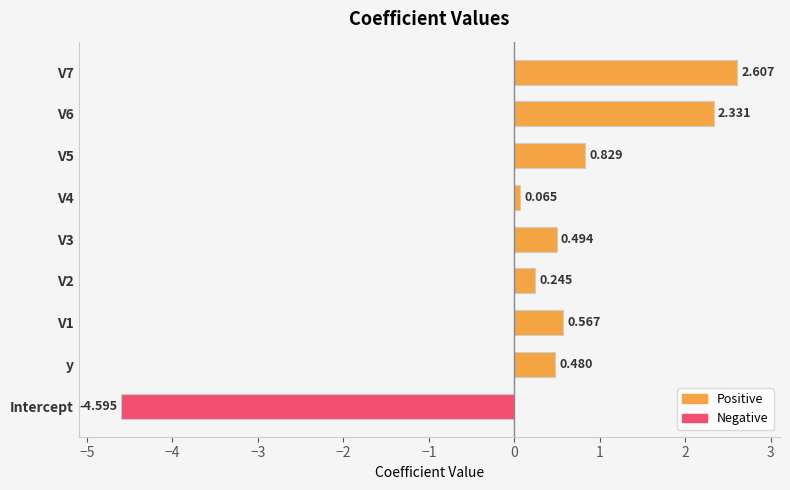

List the labels in order of value, largest first.

V7, V6, V5, V1, V3, y, V2, V4, Intercept